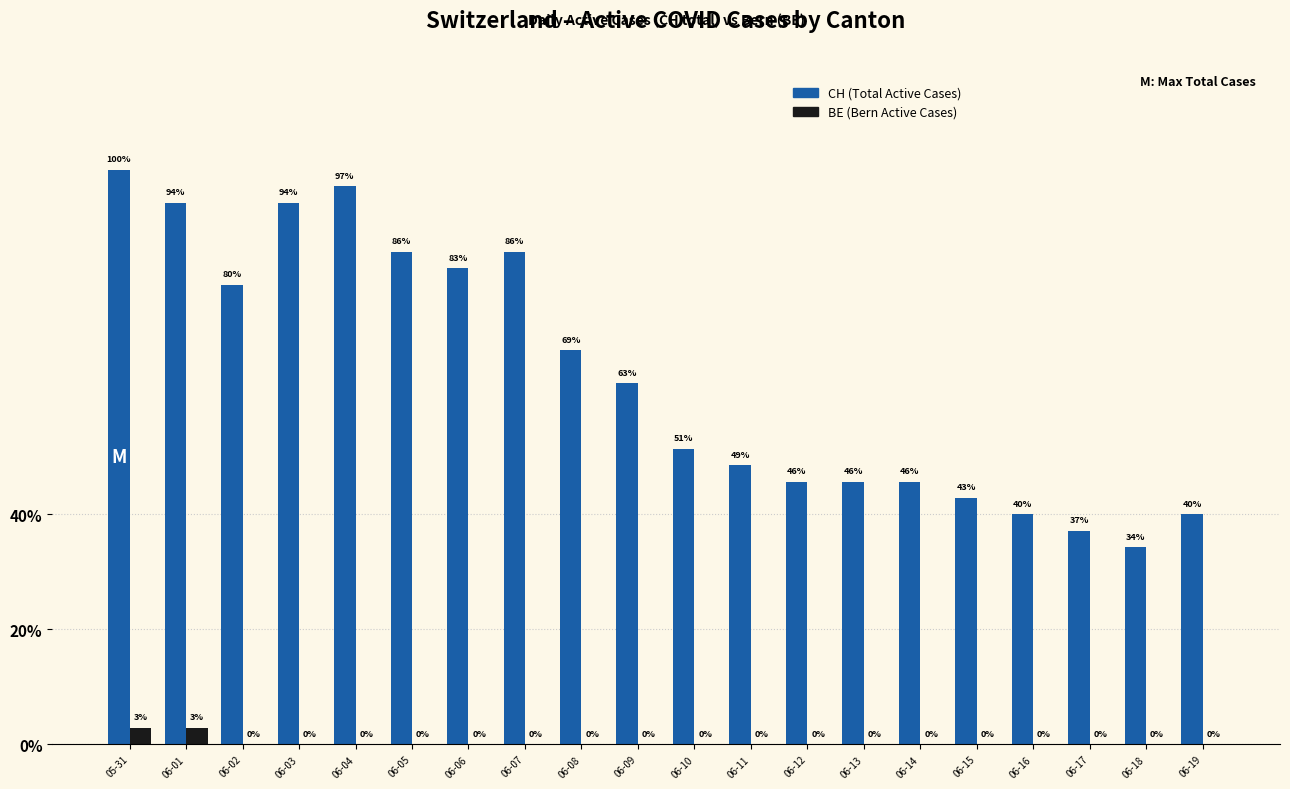

Are the bars grouped side by side (vs. stacked)?

Yes